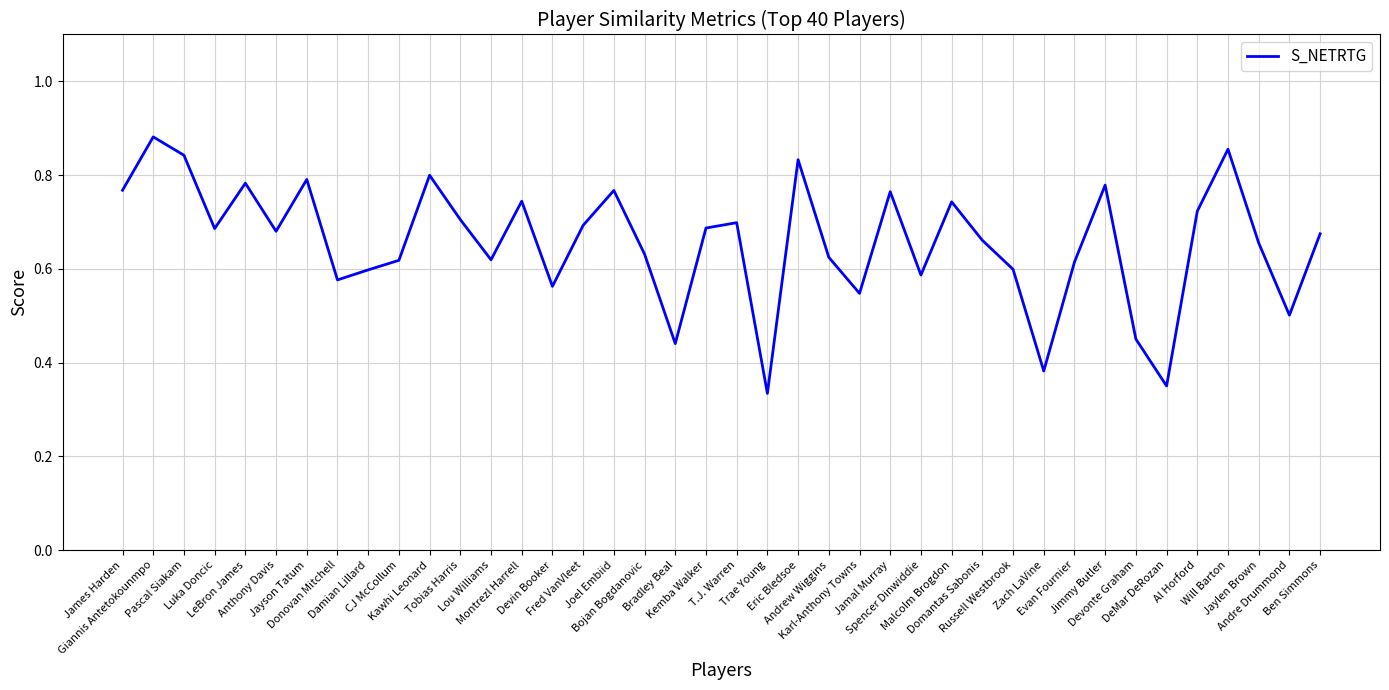

Which label corresponds to the largest value in the chart?

Giannis Antetokounmpo